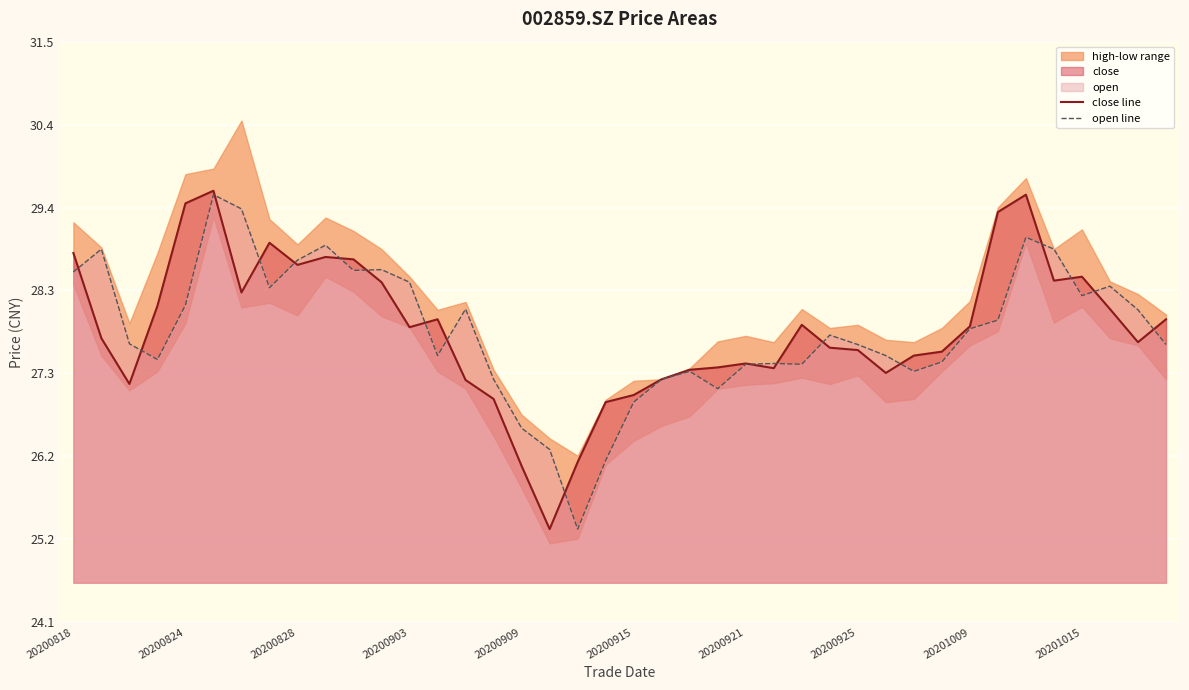

Is it true that close line equals 27.9 at 20201009?

True